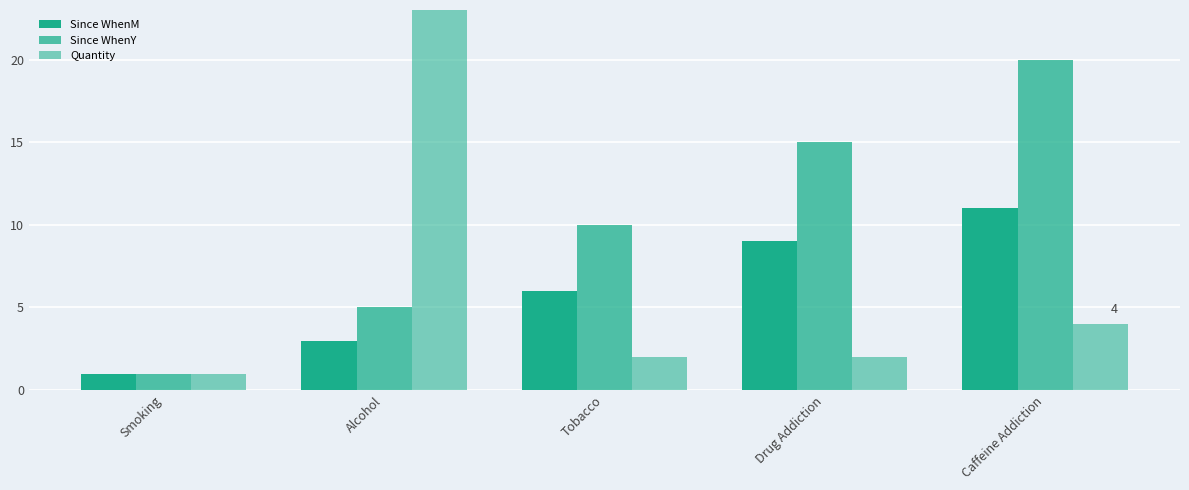

What is the smallest value displayed?

1